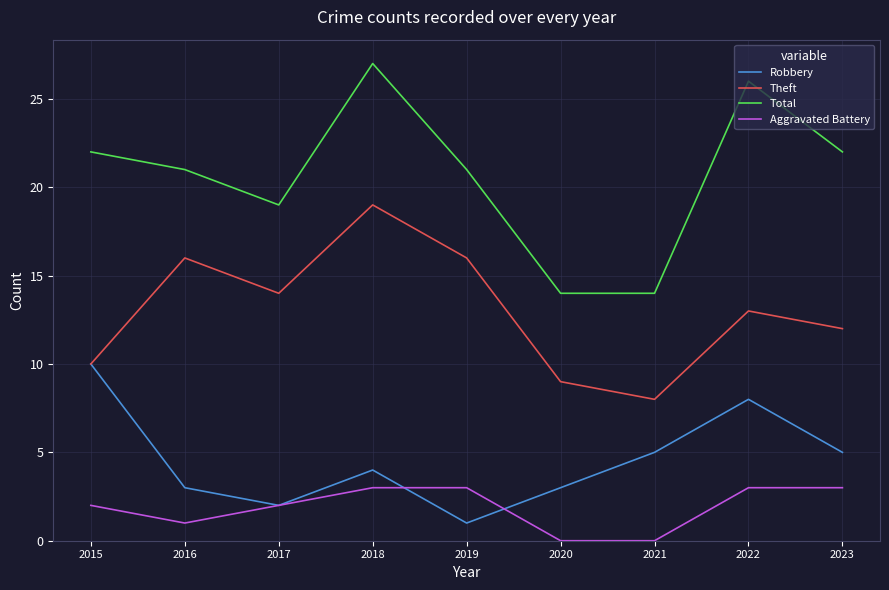

True or false: Total and Aggravated Battery cross at least once.

False